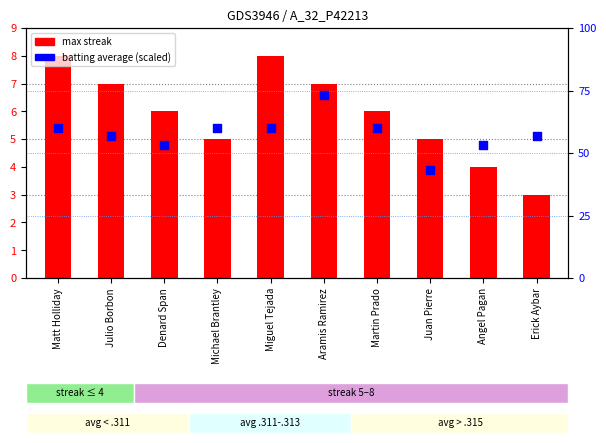

What is the total value across all series at Denard Span?

59.3